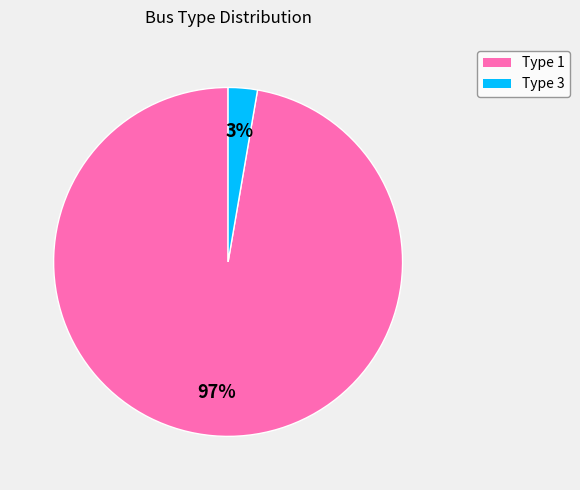

Combined, do Type 3 and Type 1 account for over 50%?

Yes